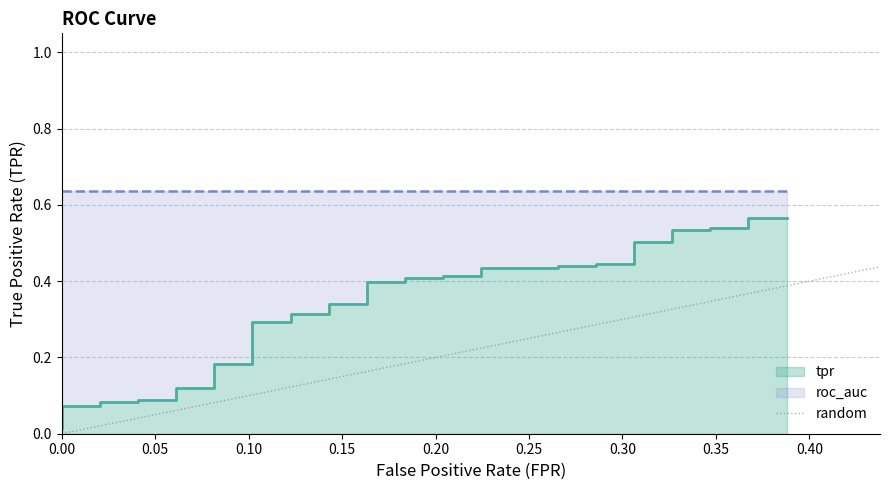

The chart shows a value of 0.9 at 37. True or false?

False